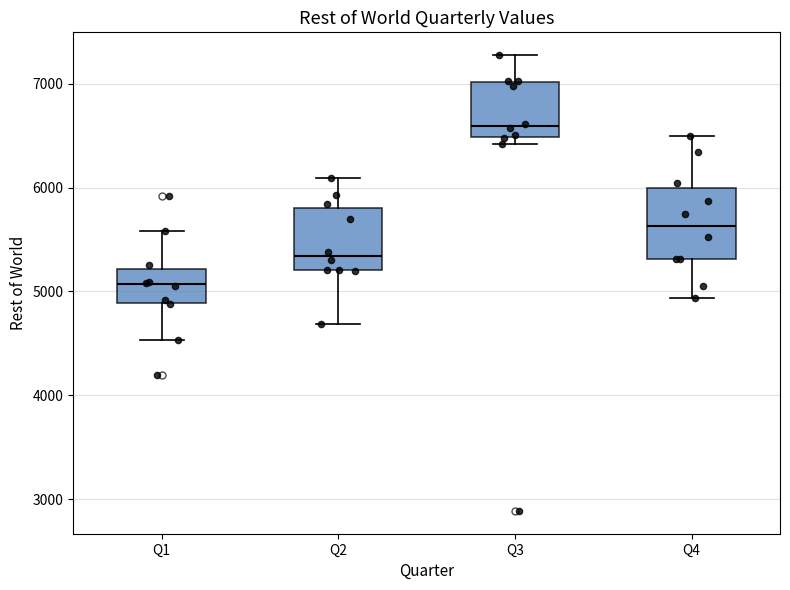

Reading left to right, transcribe this box plot: for each box, give where its median line is, the range the box spans, and where its two whiskers end, as read against the y-axis. The values are not printed on the chart, so give them approximately, as read against the axis.

Q1: median 5100, box 4900 to 5200, whiskers 4500 to 5600
Q2: median 5300, box 5200 to 5800, whiskers 4700 to 6100
Q3: median 6600, box 6500 to 7000, whiskers 6400 to 7300
Q4: median 5600, box 5300 to 6000, whiskers 4900 to 6500